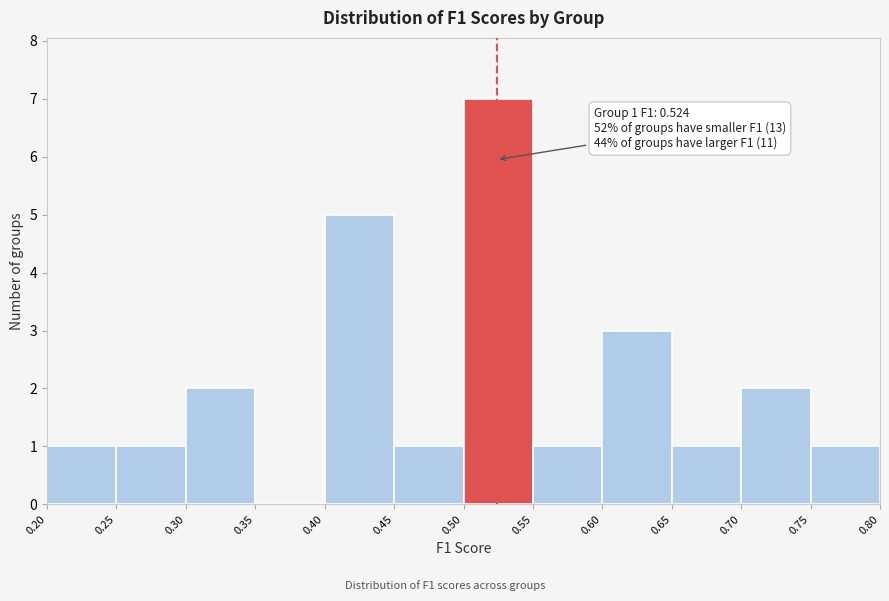

Over which range of the x-axis is the bar tallest?

0.50 to 0.55